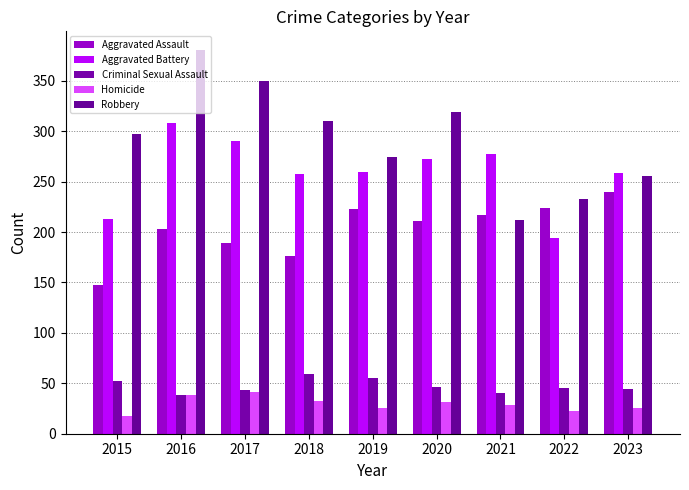

How many distinct data groups are displayed?

5